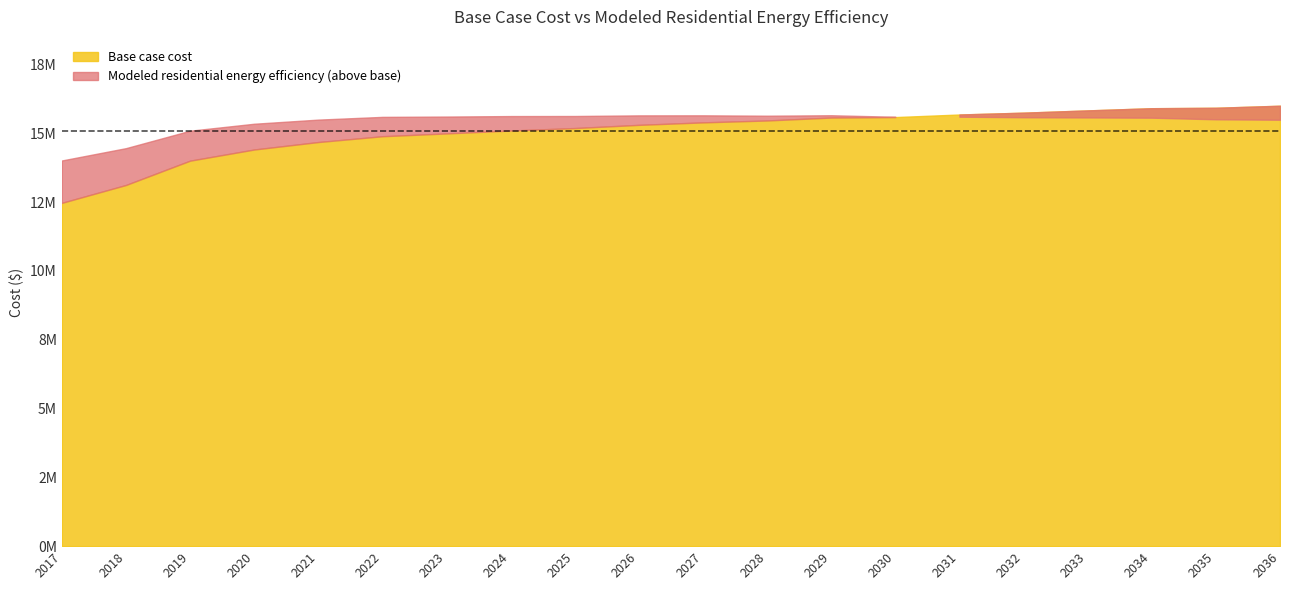

Where do Base case cost and Modeled residential energy efficiency first cross each other?

2030 and 2031